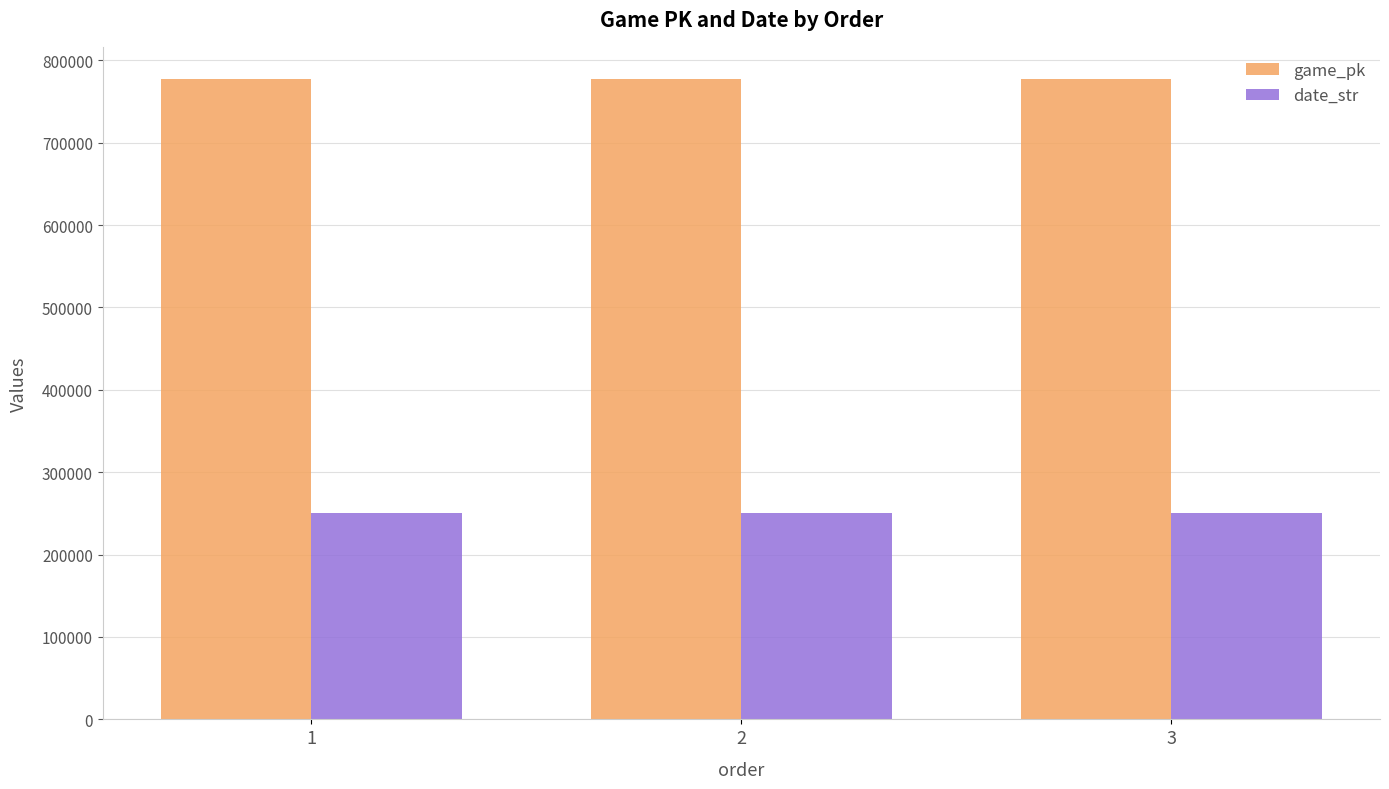

What is the average value of the date_str series?

250648